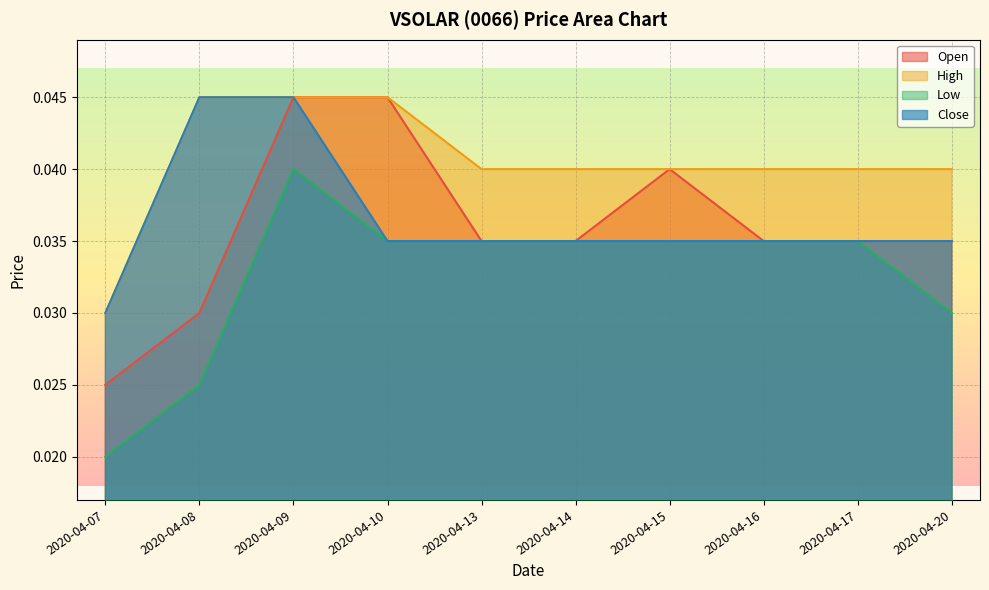

True or false: high and close intersect in this chart.

False